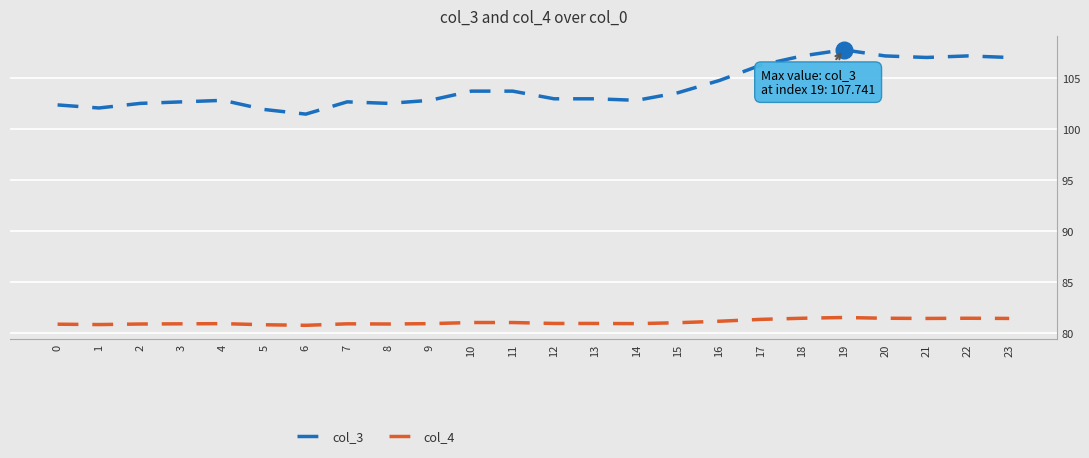

What is the highest value of the col_4 series?

81.6